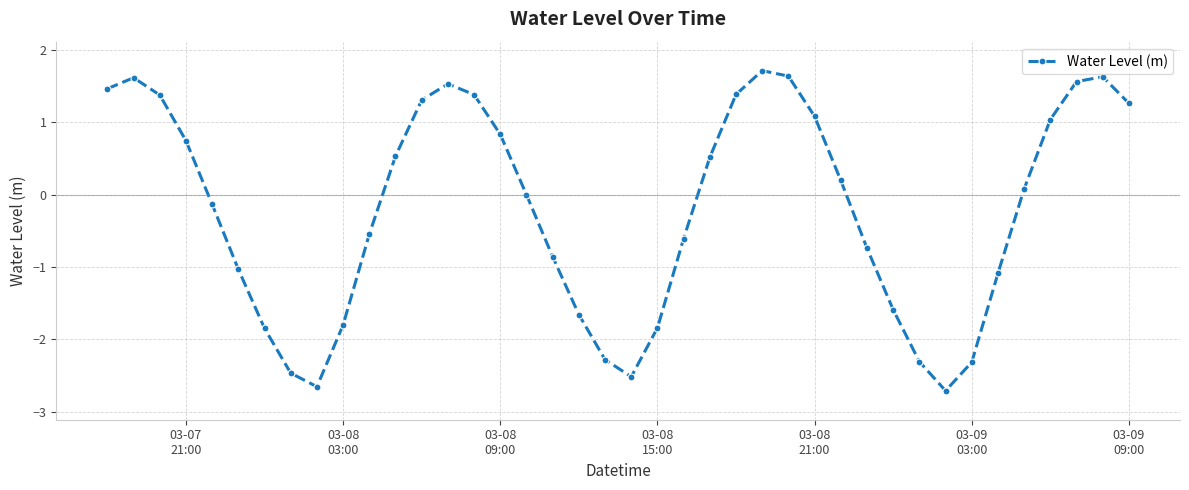

What is the greatest value displayed?

1.7